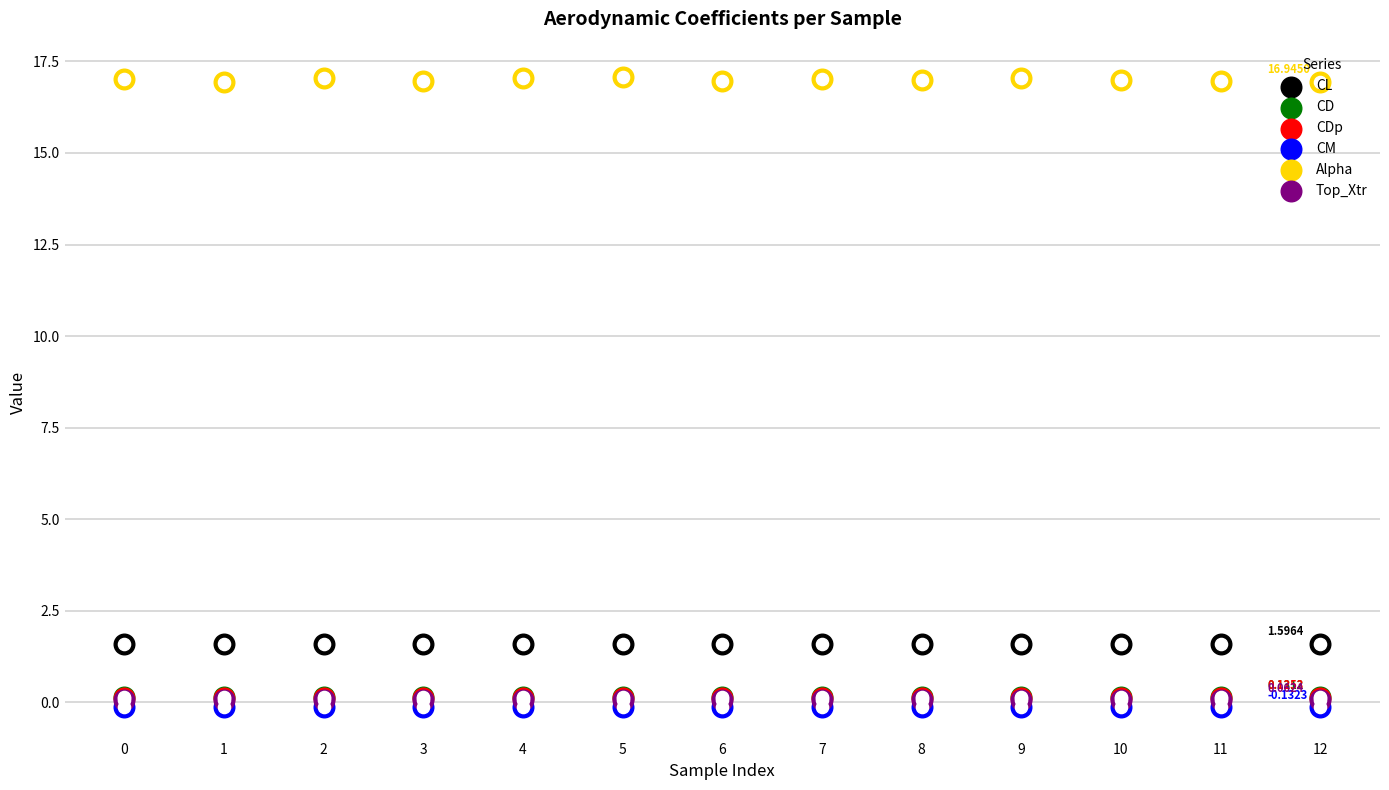

Which series has the largest total across all categories?

Alpha